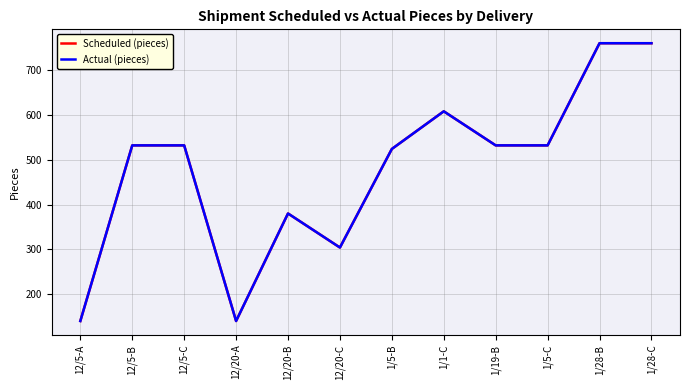

What is the label of the 5th point from the left?

12/20-B